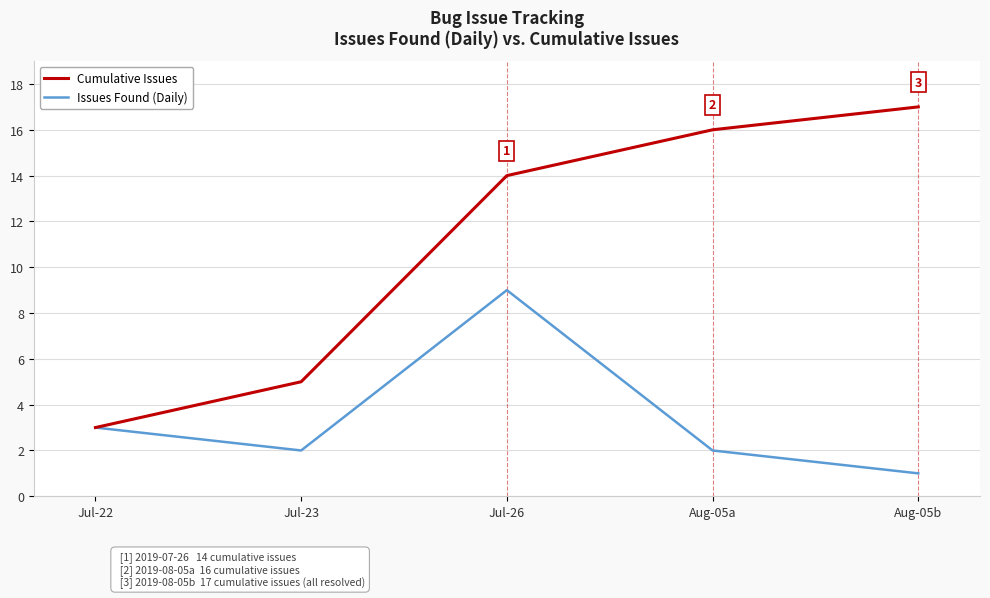

At which label does Cumulative Issues reach its minimum?

Jul-22